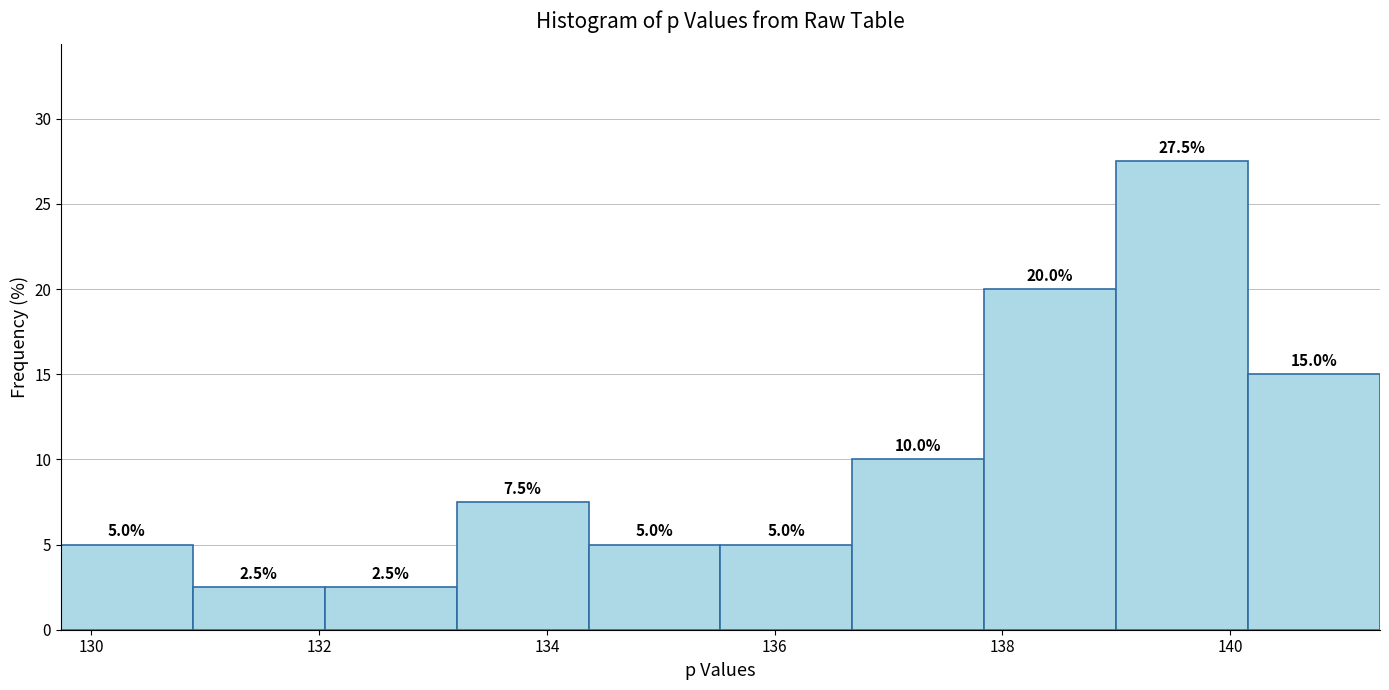

Over which range of the x-axis is the bar tallest?

139.0 to 140.2